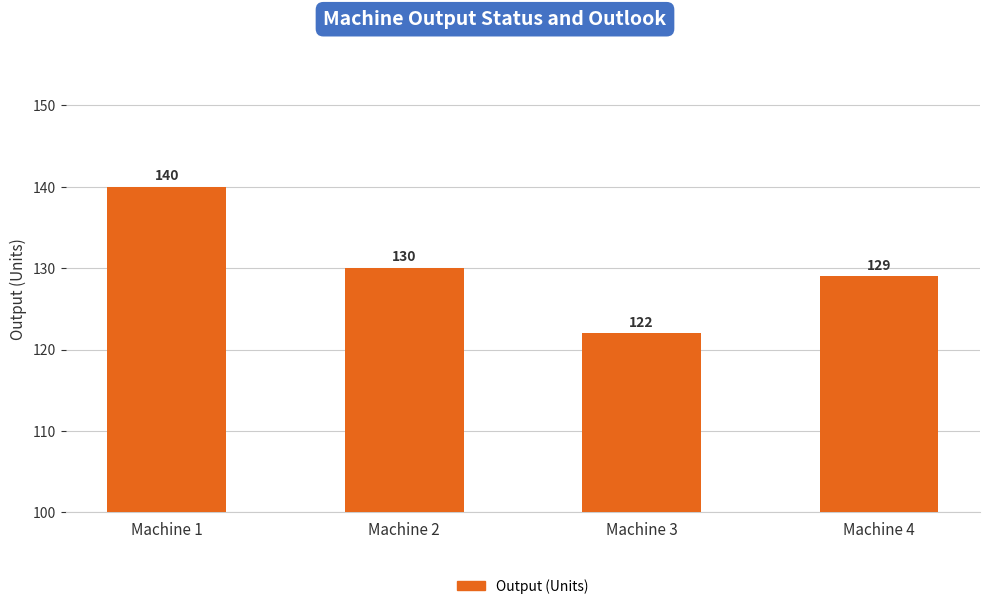

Reading right to left, transcribe all the data shown in this chart.

129	122	130	140